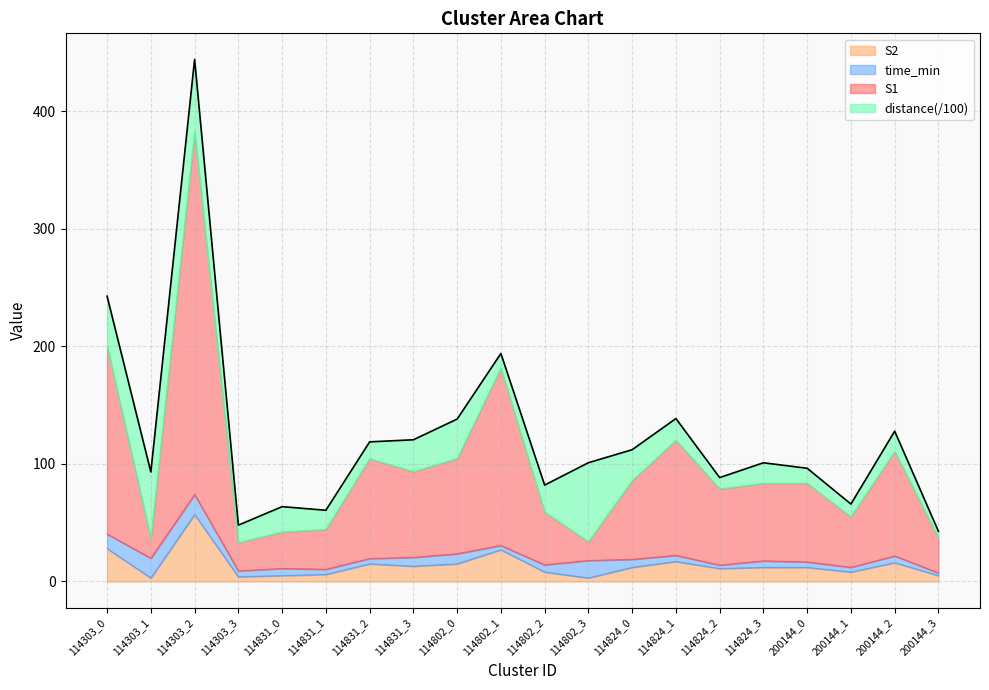

At which label does S1 reach its peak?

114303_2